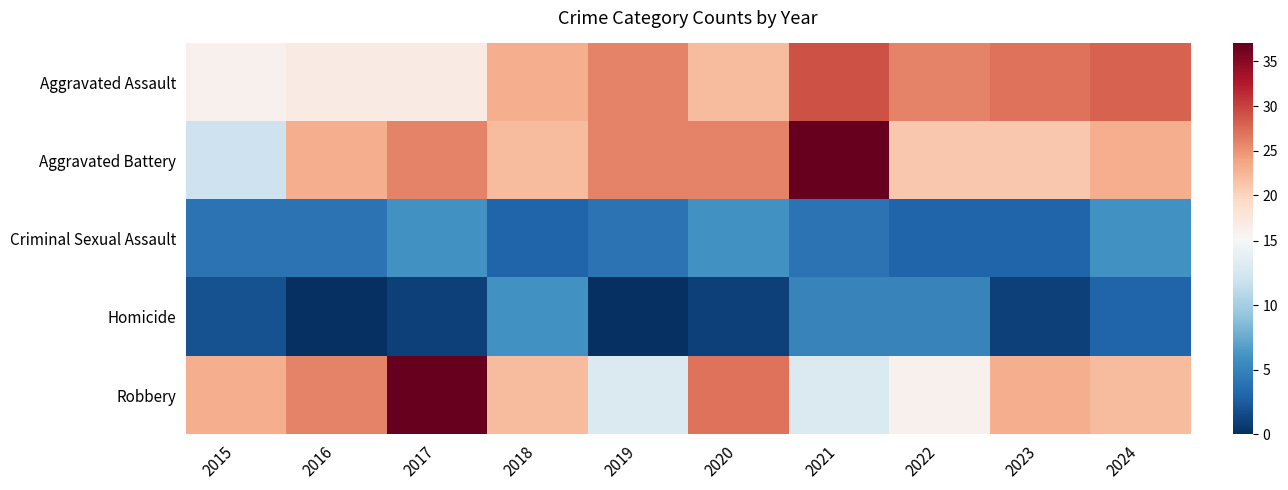

Between 2020 and 2024, which series saw the biggest shift?

Aggravated Assault